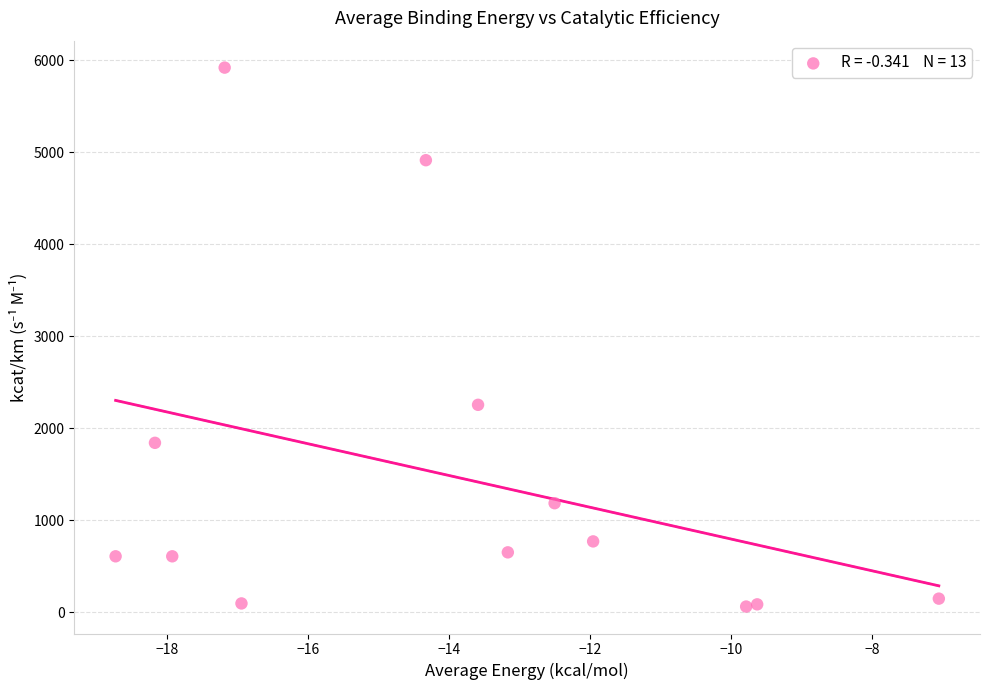

What Y value in the scatter plot is closest to 2992?

2256